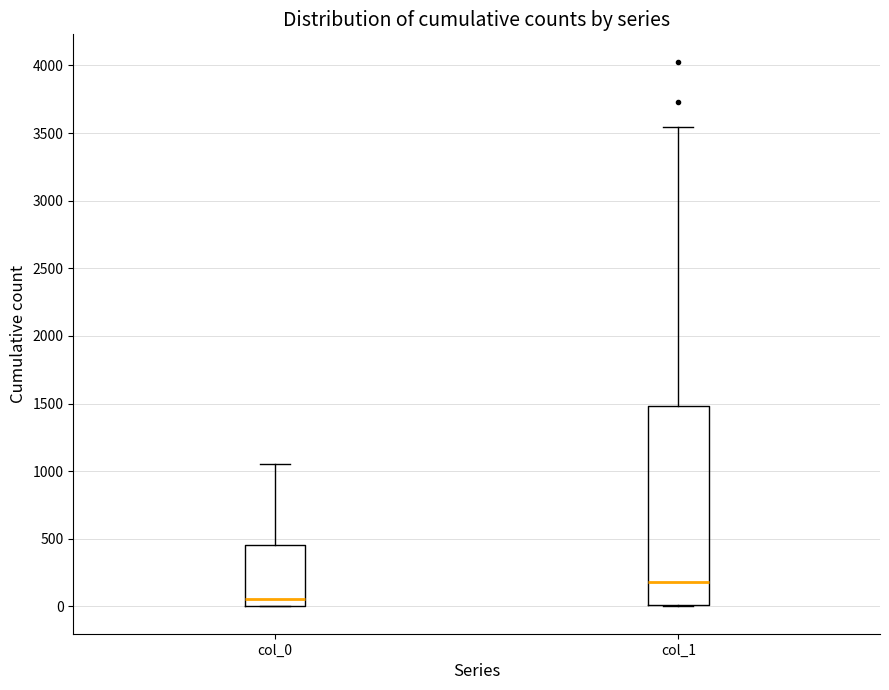

Reading left to right, transcribe this box plot: for each box, give where its median line is, the range the box spans, and where its two whiskers end, as read against the y-axis. The values are not printed on the chart, so give them approximately, as read against the axis.

col_0: median 50, box 0 to 450, whiskers 0 to 1050
col_1: median 200, box 0 to 1500, whiskers 0 to 3550